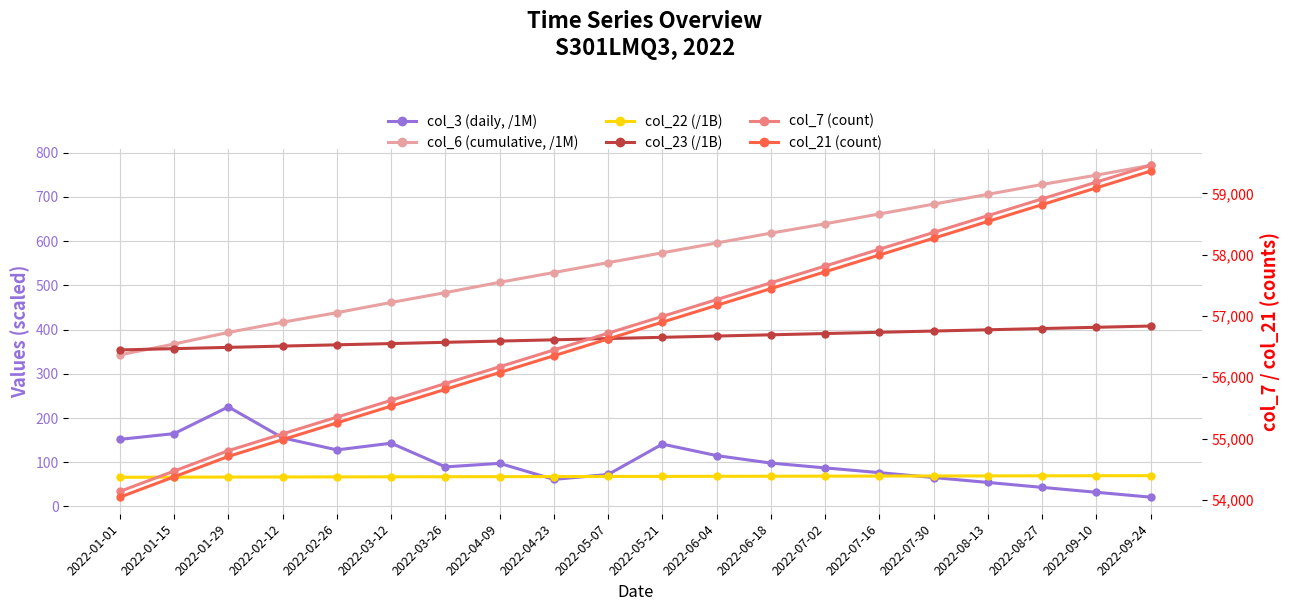

The value of col_3 (daily, /1M) at 2022-07-02 is 87.2. True or false?

True